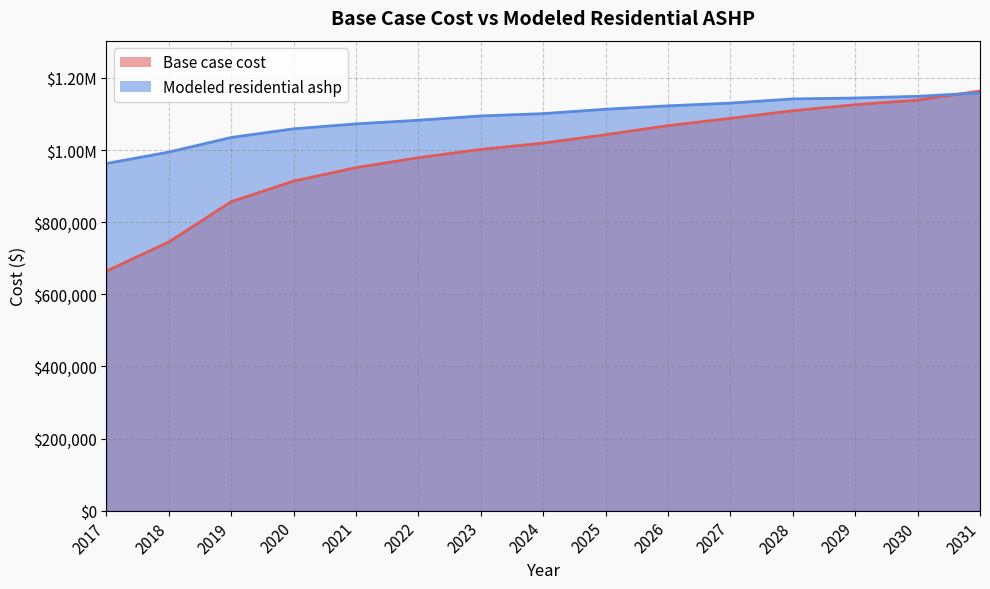

Where does the Modeled residential ashp series first go above 1101010?

2024